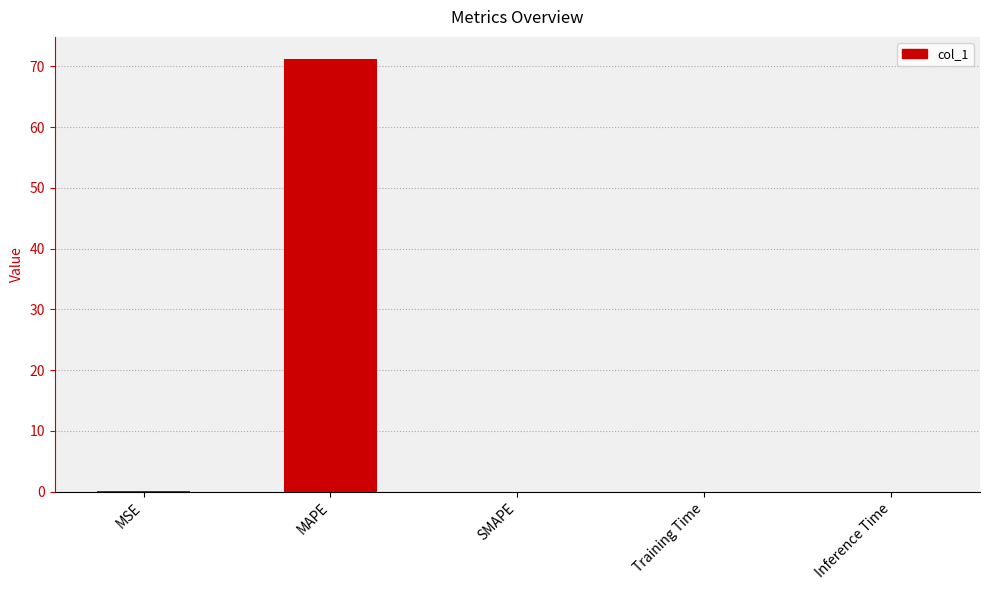

What is the sum of all values?

71.4